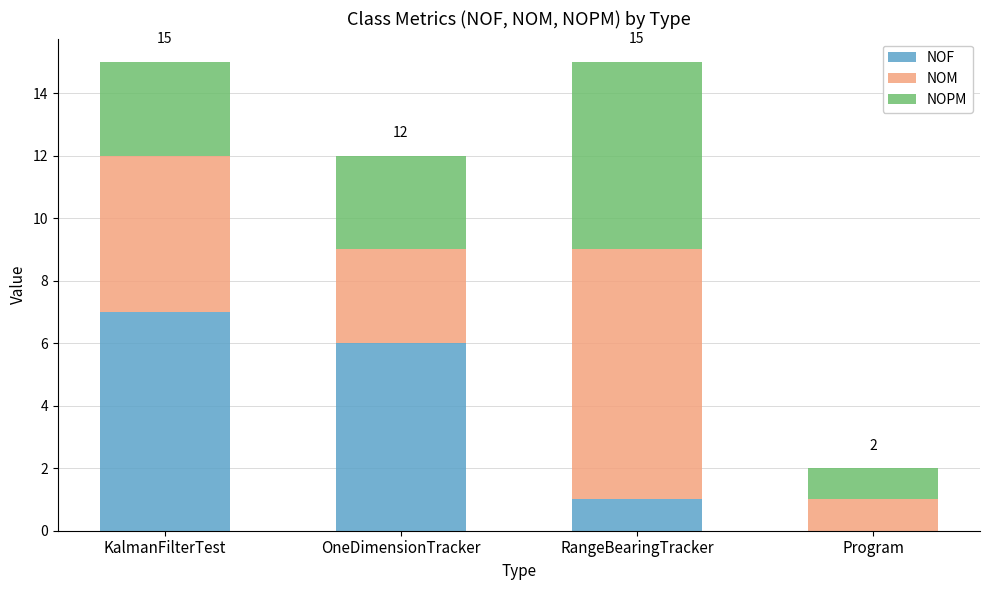

Which category has the highest value in the NOF series?

KalmanFilterTest